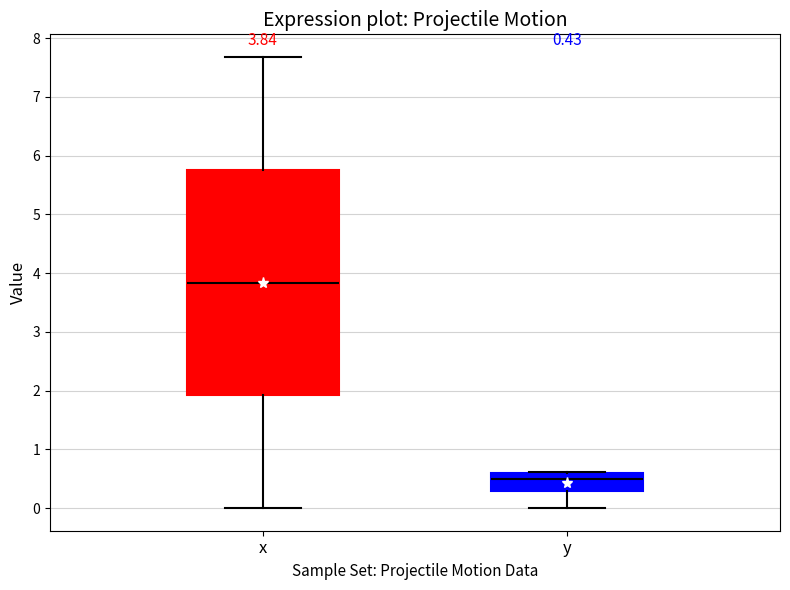

Comparing the boxes themselves (not the whiskers), which one is the tallest?

x